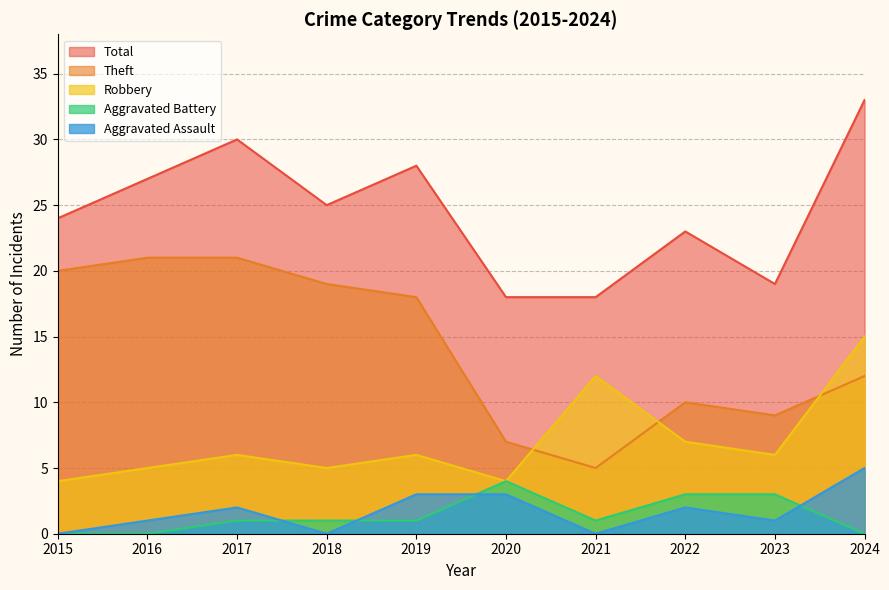

The value of Robbery at 2023 is 10. True or false?

False